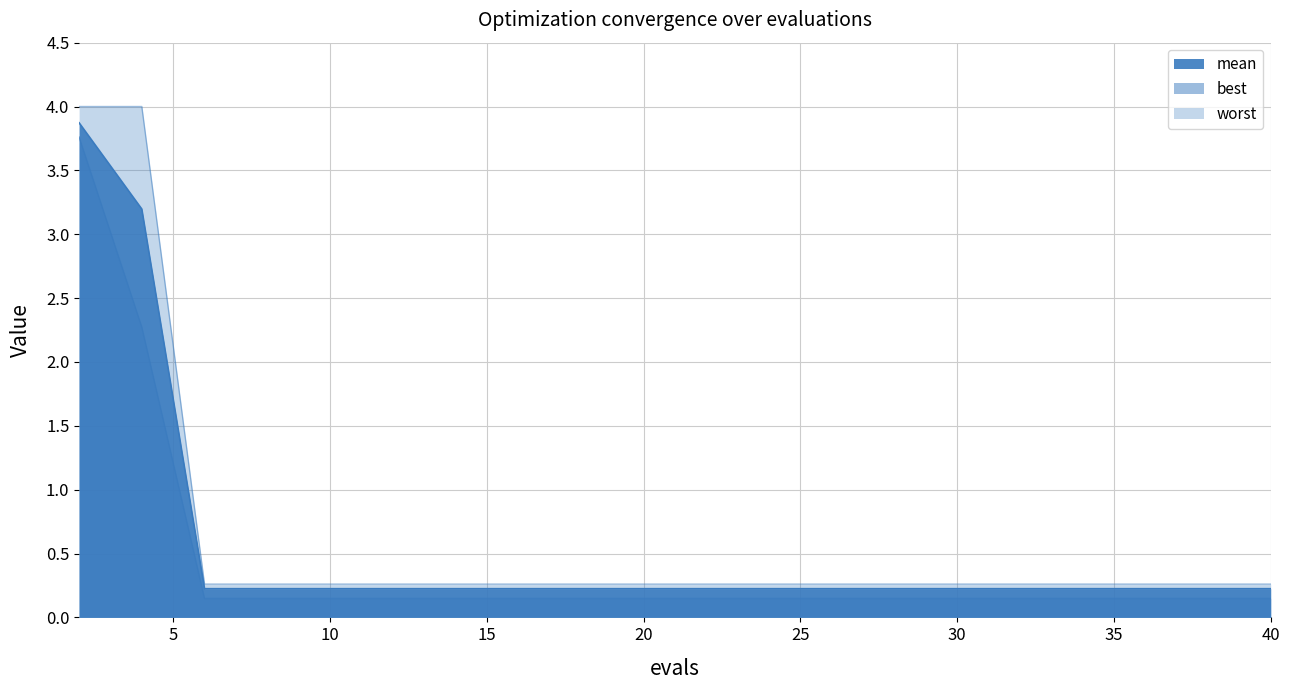

True or false: worst and best intersect in this chart.

False